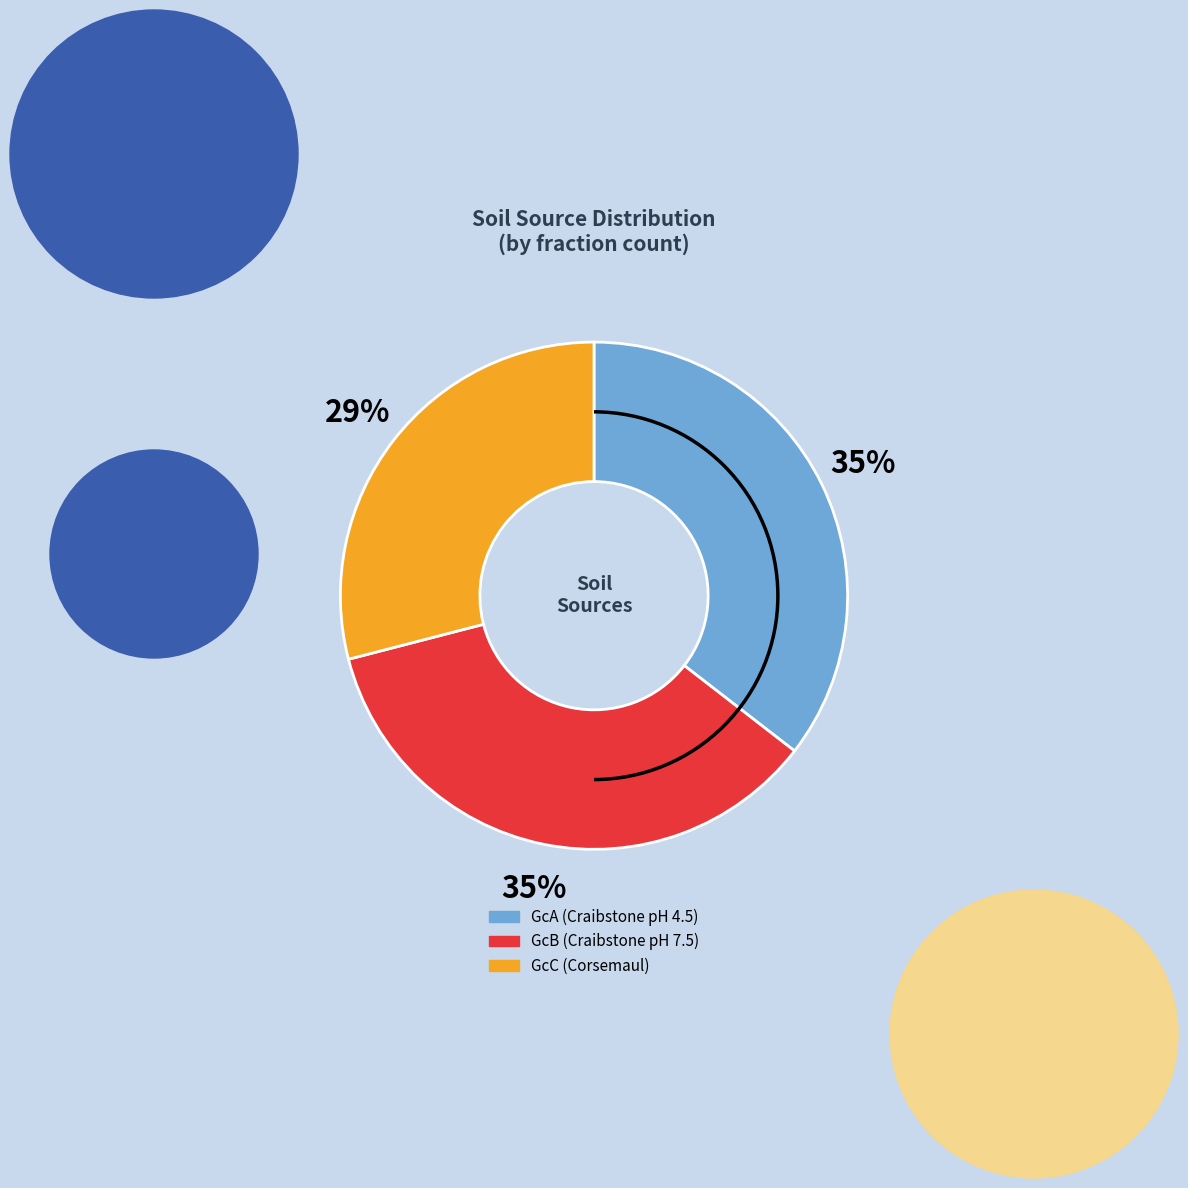

How many slices are in this pie chart?

3